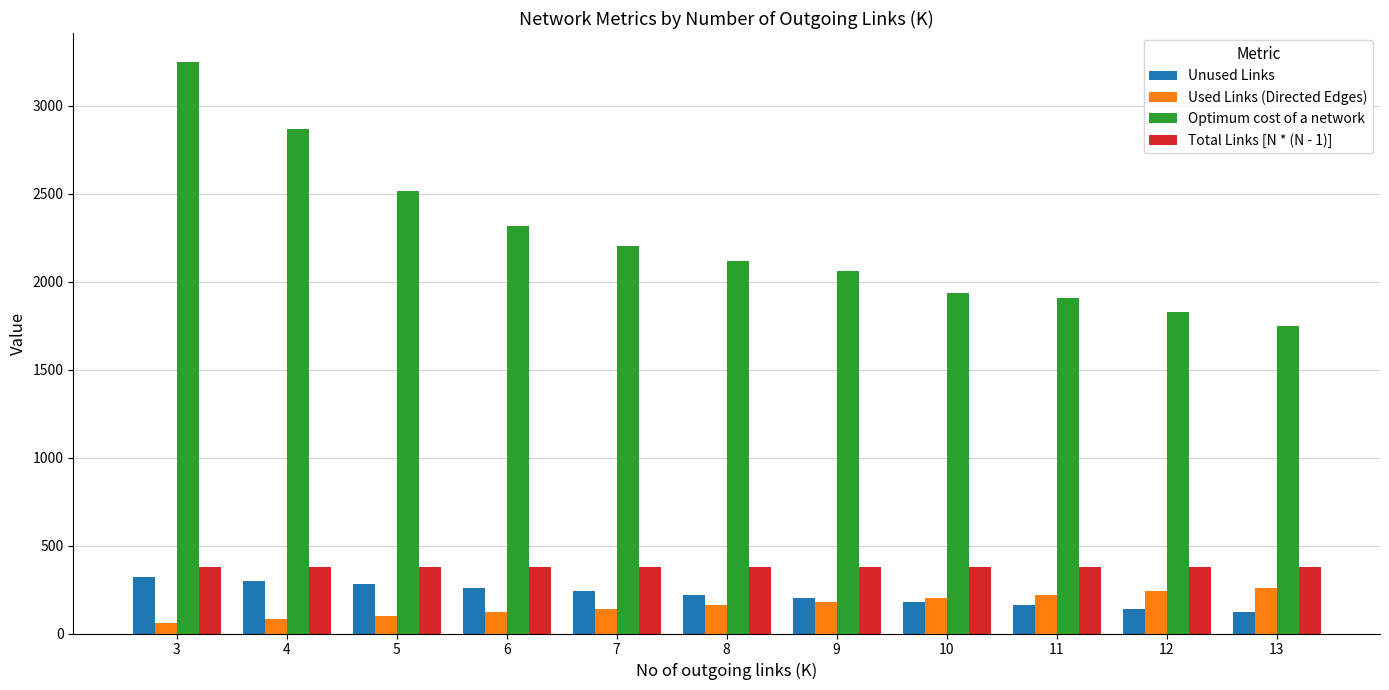

What value does the Used Links (Directed Edges) series have at 13, to the nearest 10?

260